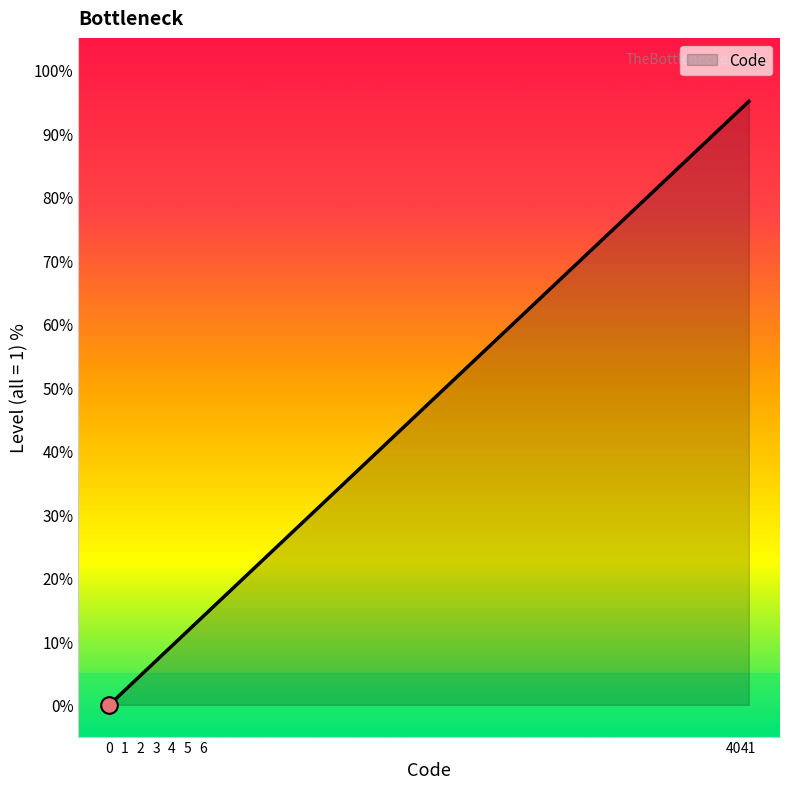

What is the sum of the values at 0 and 4?

9.3